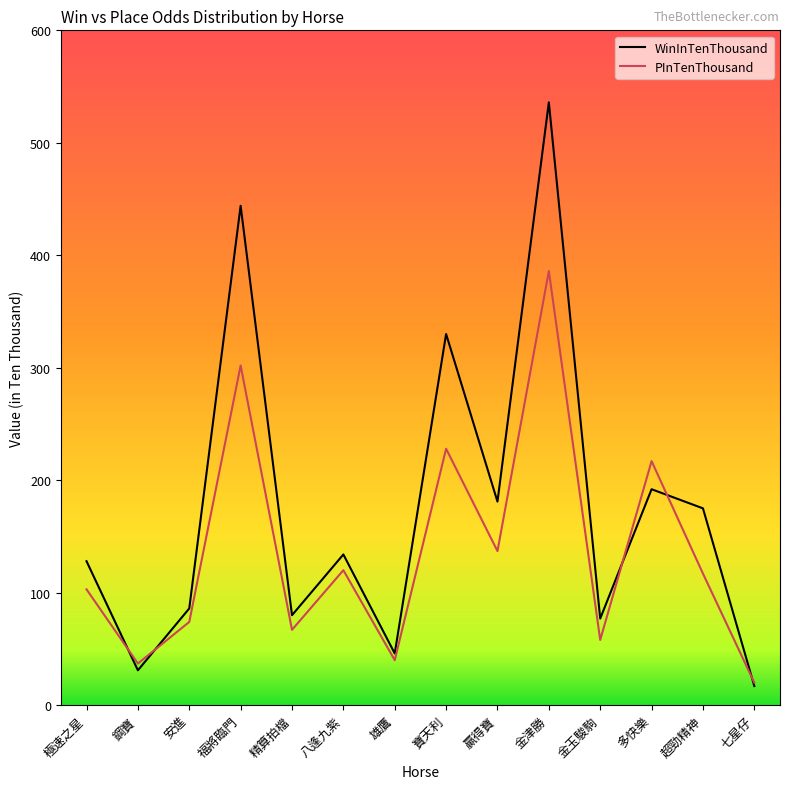

Reading left to right, list all the values displayed in this chart.

WinInTenThousand: 極速之星=128	鋼寶=31	安進=86	福將臨門=444	精算拍檔=80	八逢九紫=134	雄鷹=46	寶天利=330	贏得寶=181	金津勝=536	金玉駿駒=77	多快樂=192	超勁精神=175	七星仔=17
PInTenThousand: 極速之星=103	鋼寶=37	安進=74	福將臨門=302	精算拍檔=67	八逢九紫=120	雄鷹=40	寶天利=228	贏得寶=137	金津勝=386	金玉駿駒=58	多快樂=217	超勁精神=117	七星仔=20